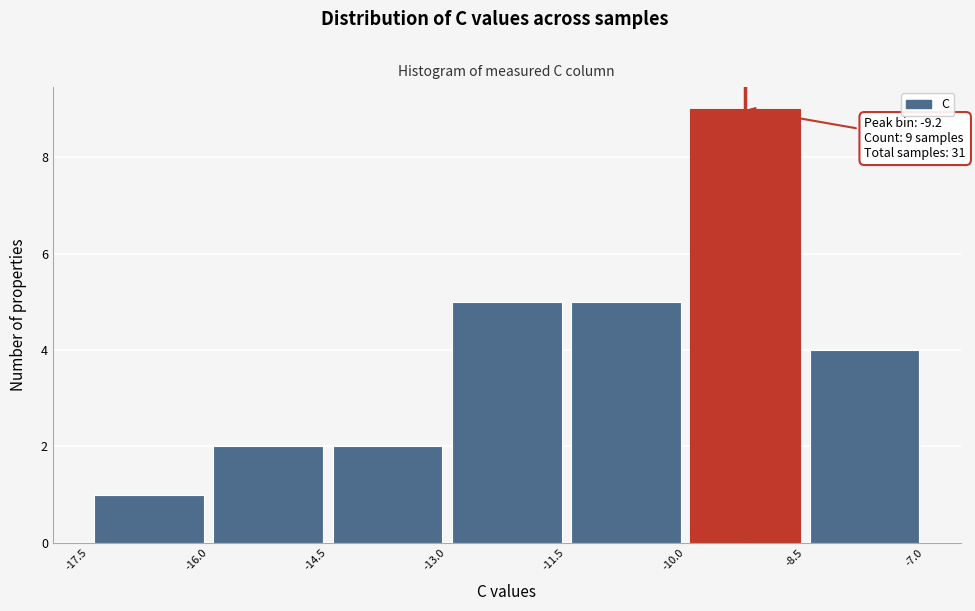

Over which range of the x-axis is the bar tallest?

-10.0 to -8.5